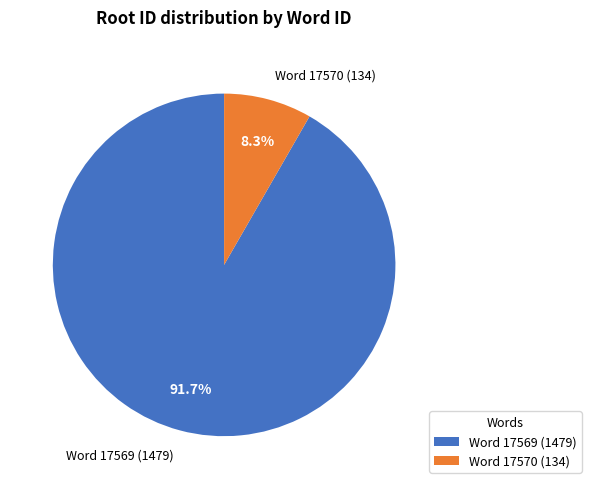

Between Word 17570 (134) and Word 17569 (1479), which is larger?

Word 17569 (1479)